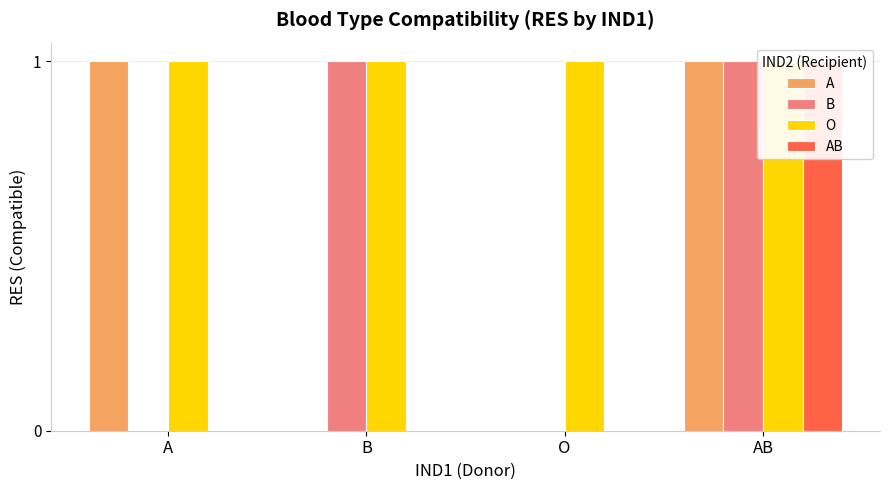

Count the number of data series in this chart.

4